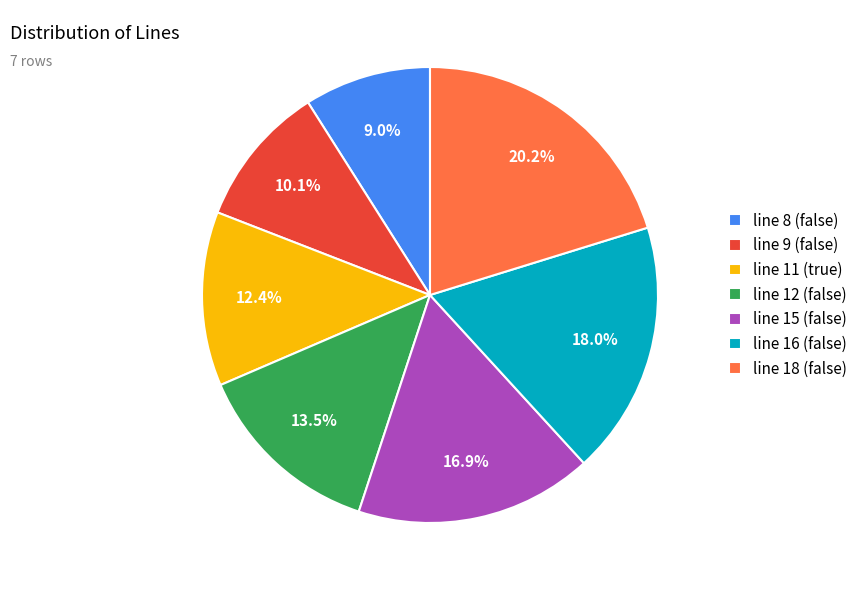

Approximately how many times larger is the value at line 8 (false) compared to line 15 (false)?

0.5